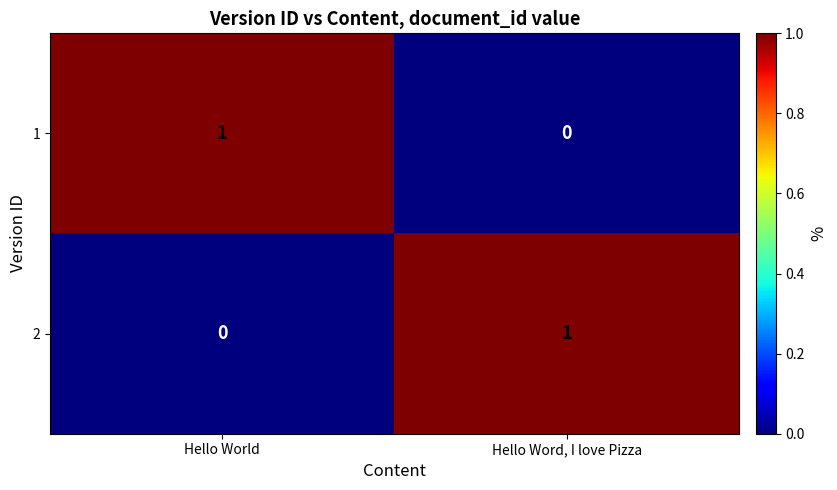

Rank the categories by 1 value from highest to lowest.

Hello World, Hello Word, I love Pizza